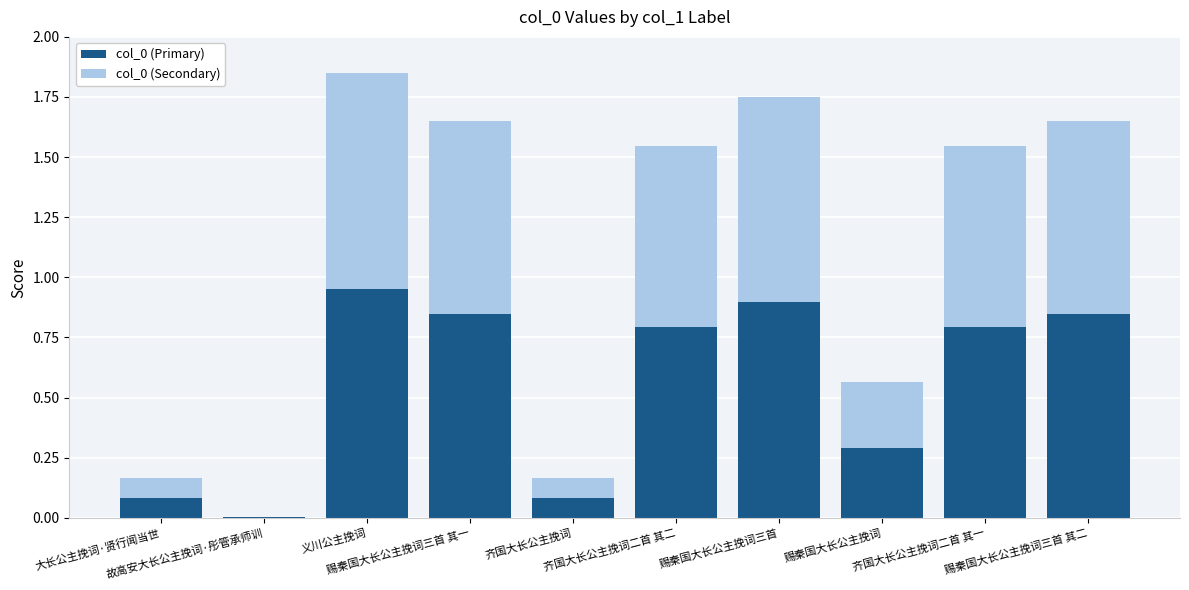

The value of col_0 (Primary) at 赐秦国大长公主挽词 is 0.5. True or false?

False